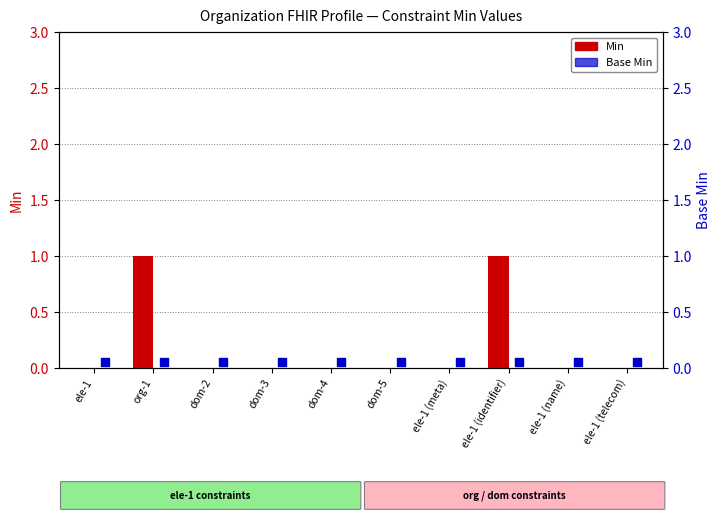

At which category is the sum across all series the highest?

org-1